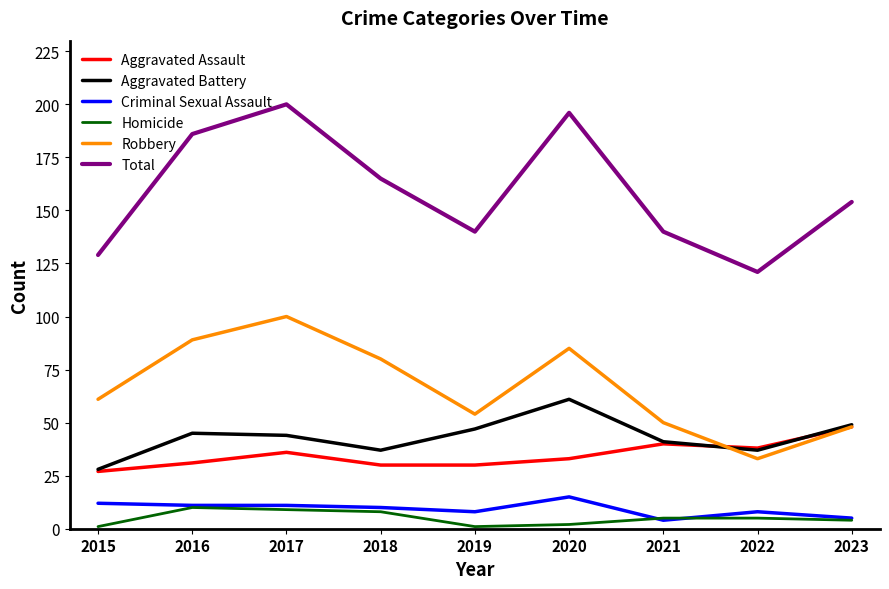

What is the total value across all series at 2017?

400